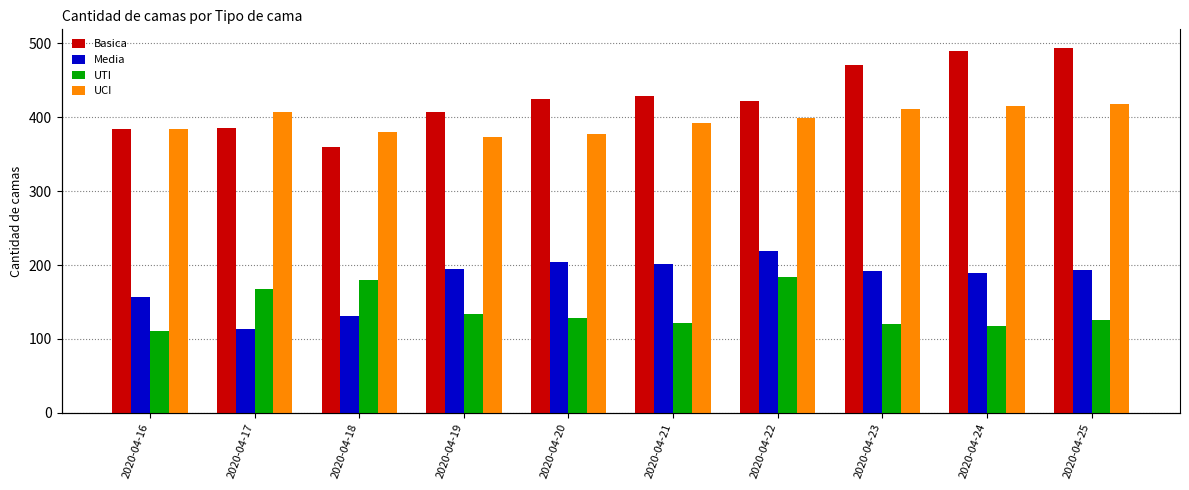

What are all the series names shown in the legend?

Basica, Media, UTI, UCI